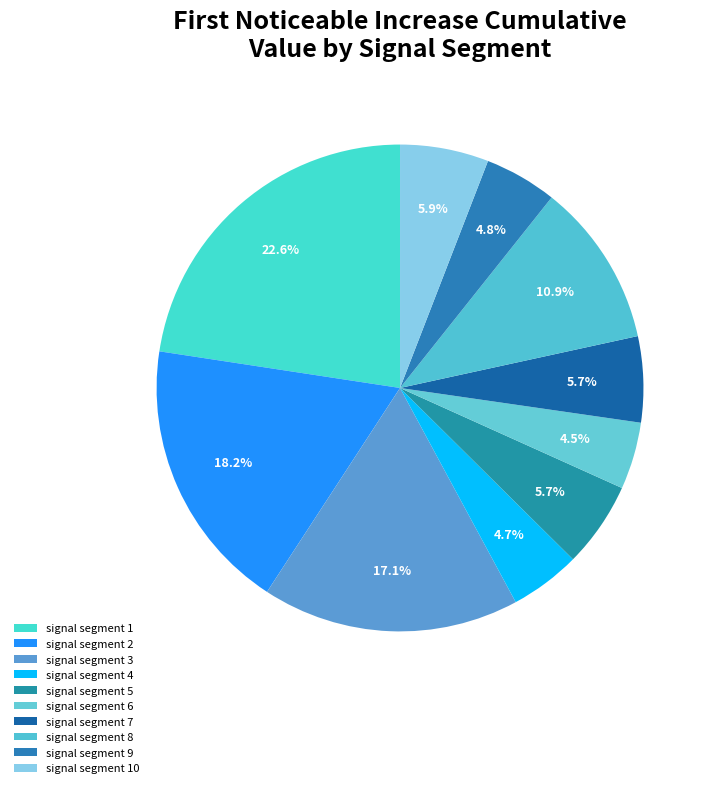

Count the number of slices in the pie.

10